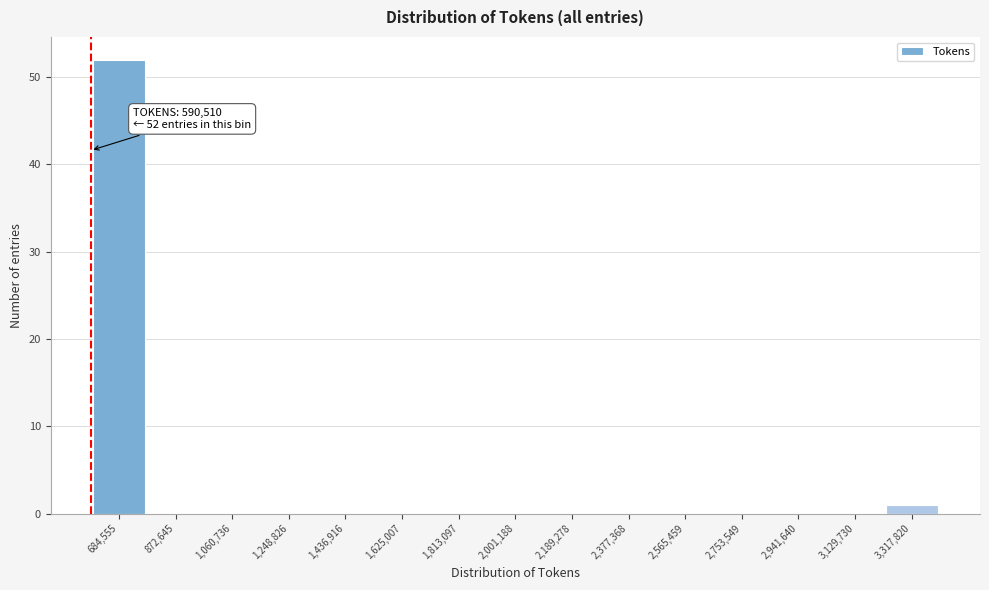

Over which range of the x-axis is the bar tallest?

600000 to 780000